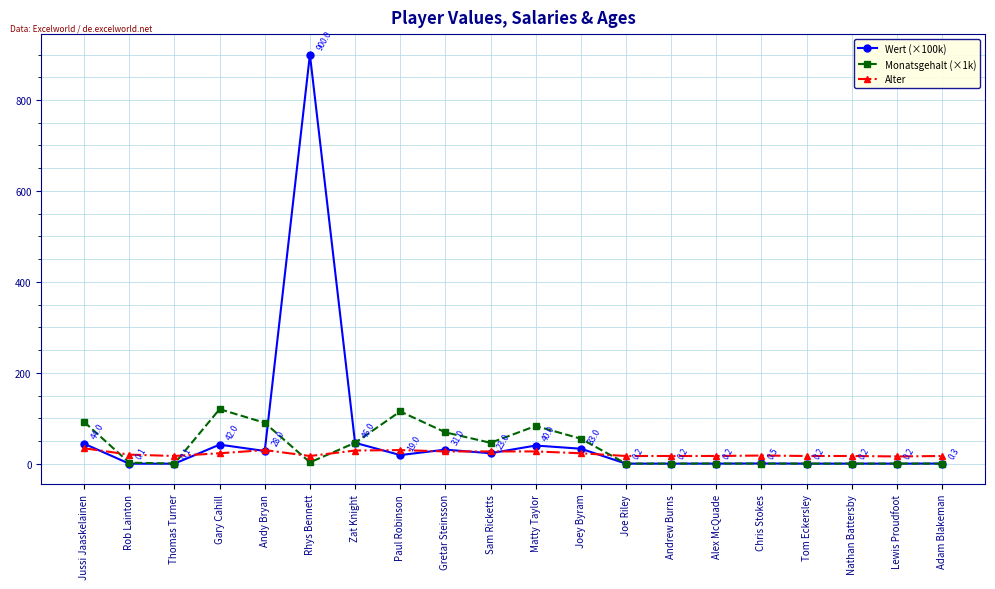

Which category has the highest value in the Wert (×100k) series?

Rhys Bennett